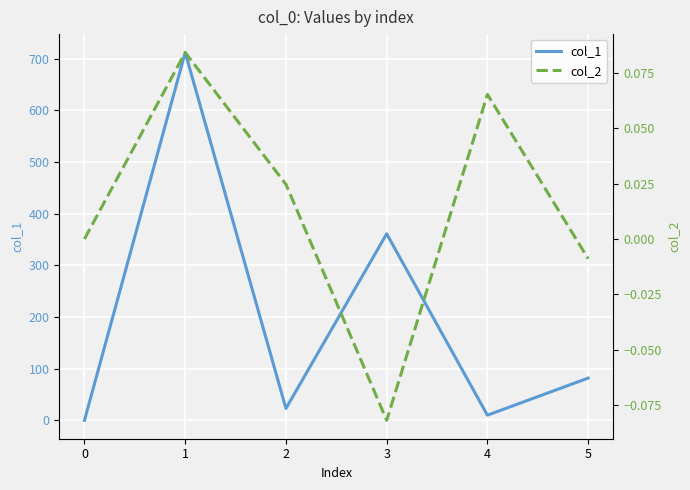

True or false: col_2 has a value of -0.0 at 5.

False